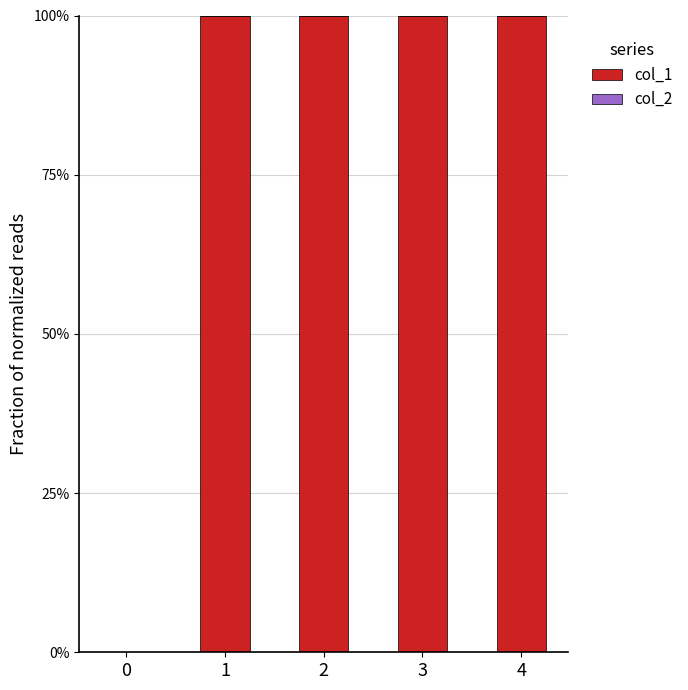

Reading left to right, extract all data points from this chart.

col_1: 0=0	1=1	2=1	3=1	4=1
col_2: 0=0	1=0	2=0	3=0	4=0